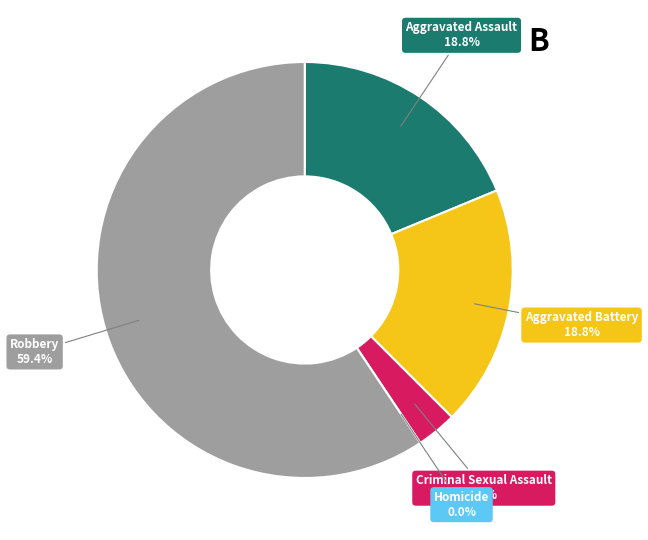

Is it true that Robbery is 47% of the pie?

False